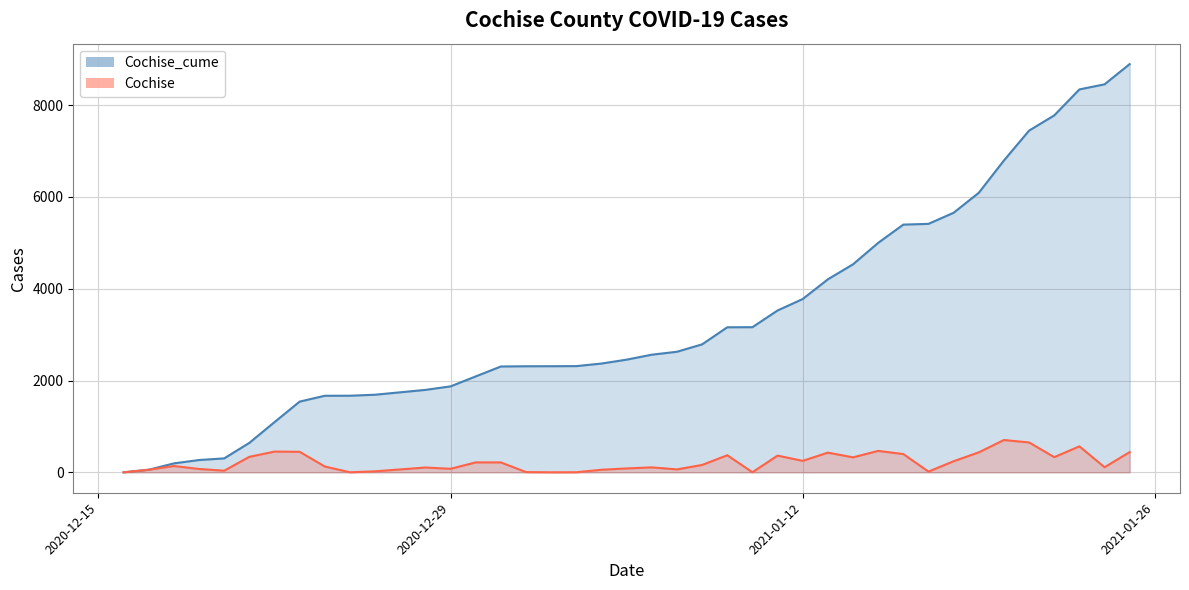

How many lines are shown in the chart?

2